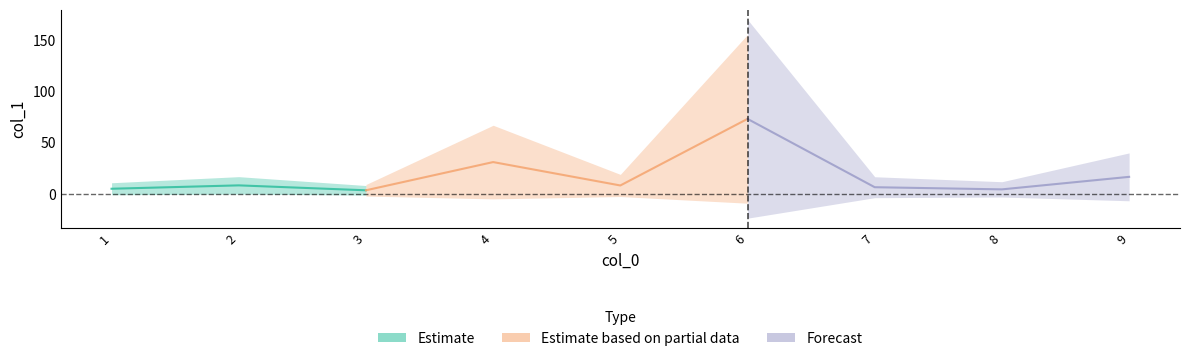

Rank the categories by value from lowest to highest.

3, 8, 1, 7, 5, 2, 9, 4, 6